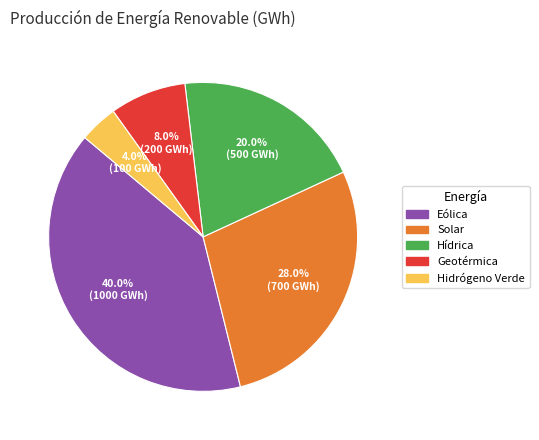

True or false: Solar accounts for 28% of the total.

True